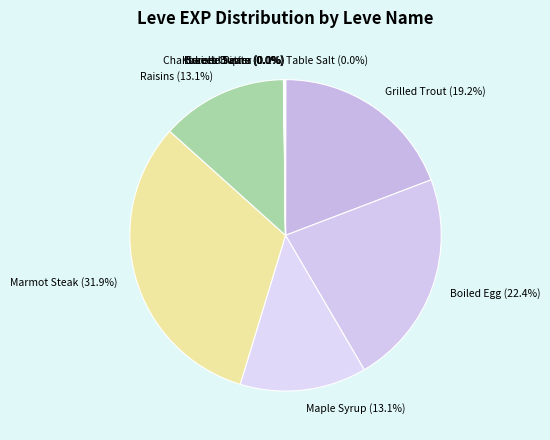

To the nearest percent, what is the average slice percentage?

10%